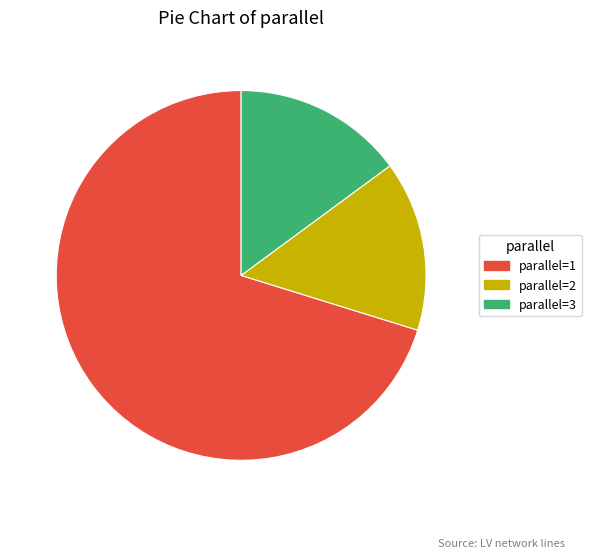

True or false: parallel=1 accounts for 84% of the total.

False